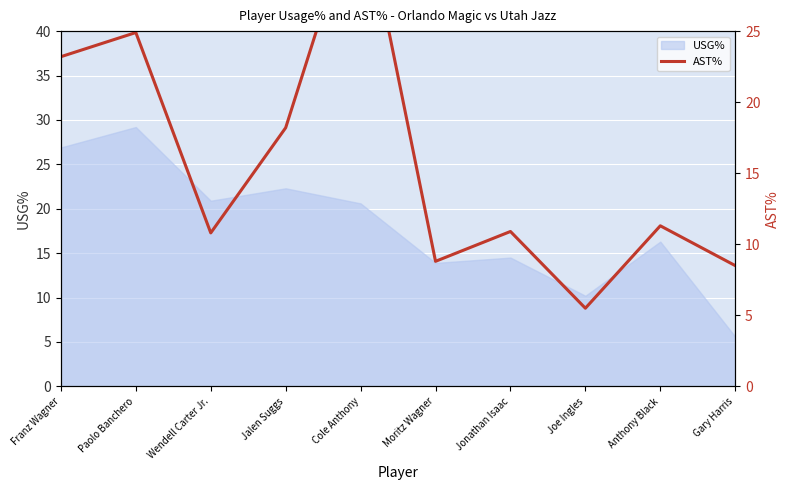

The value at Anthony Black is 15.2. True or false?

False